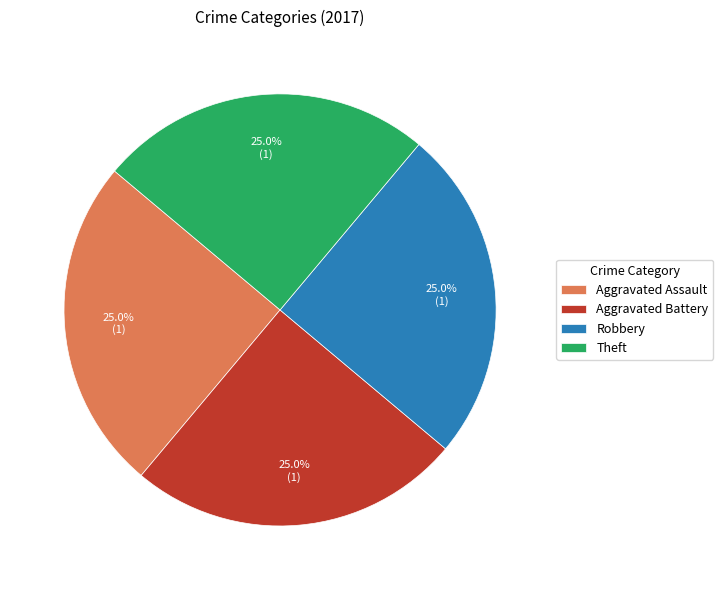

What portion of the pie excludes Aggravated Assault?

75.0%